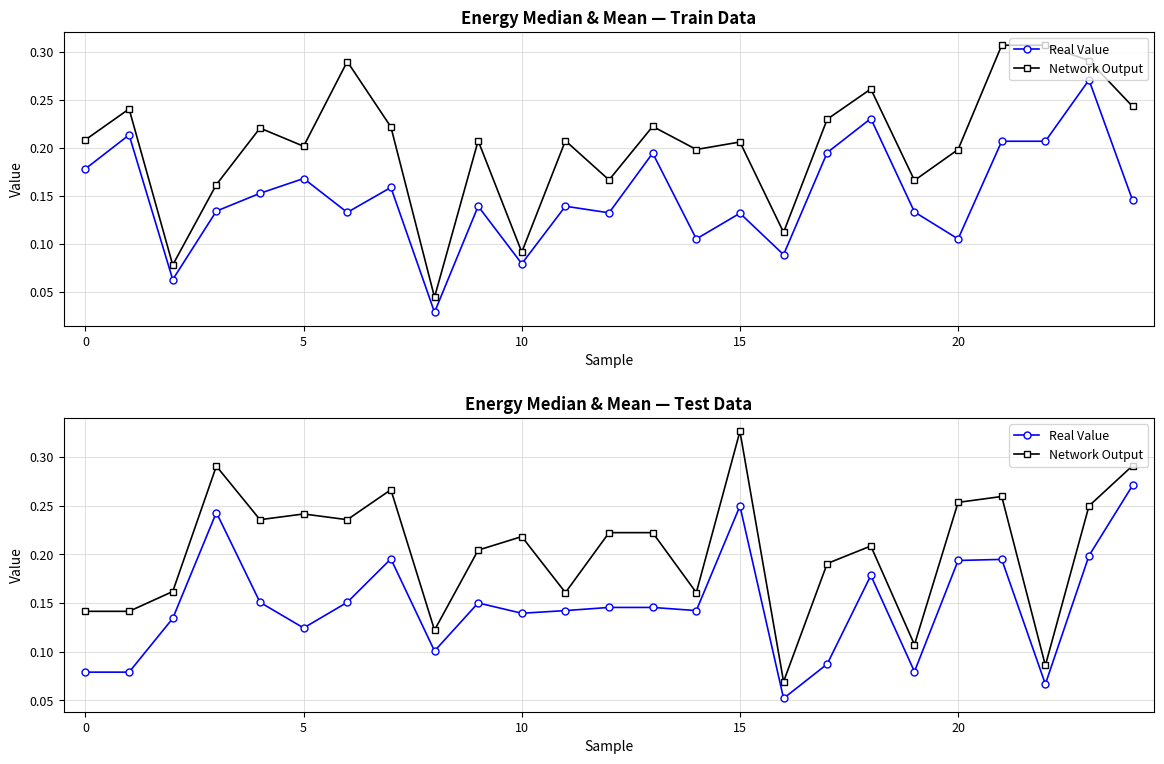

What value does the Network Output series have at 23?

0.2